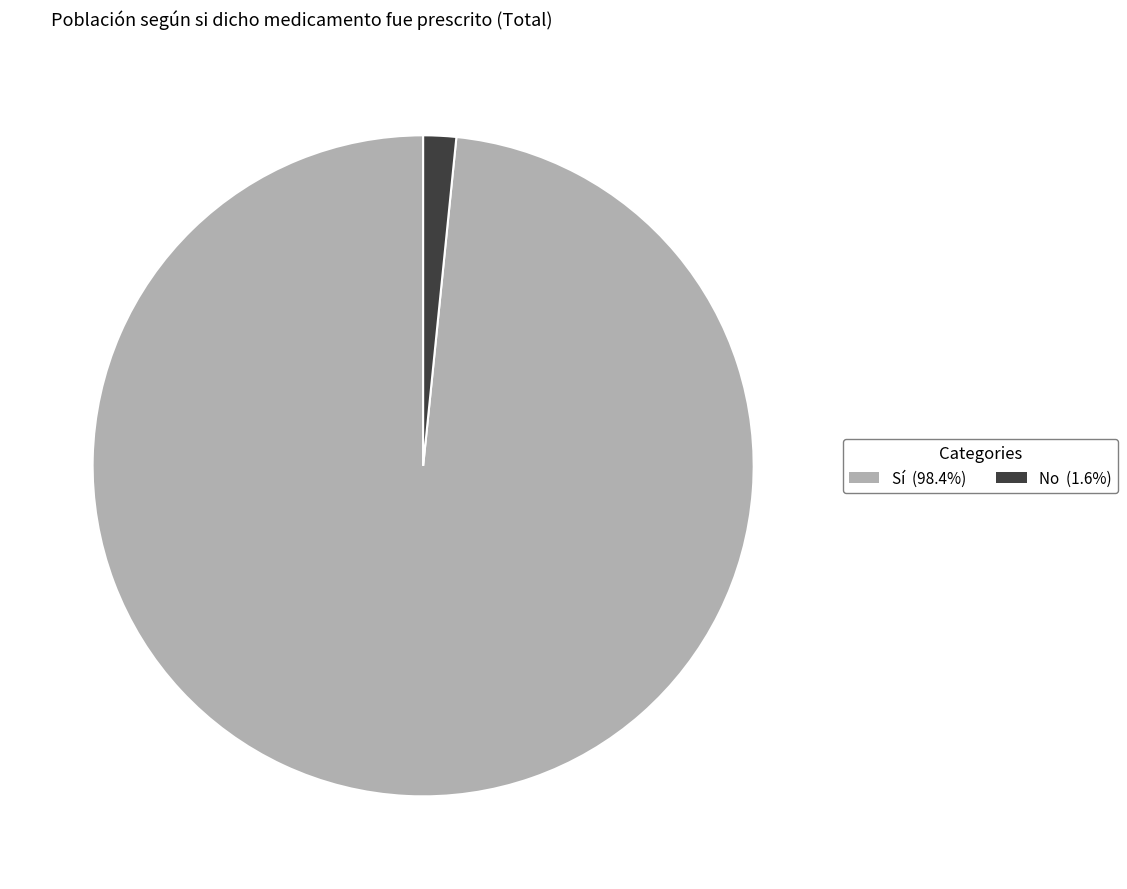

Between Sí and No, which is larger?

Sí